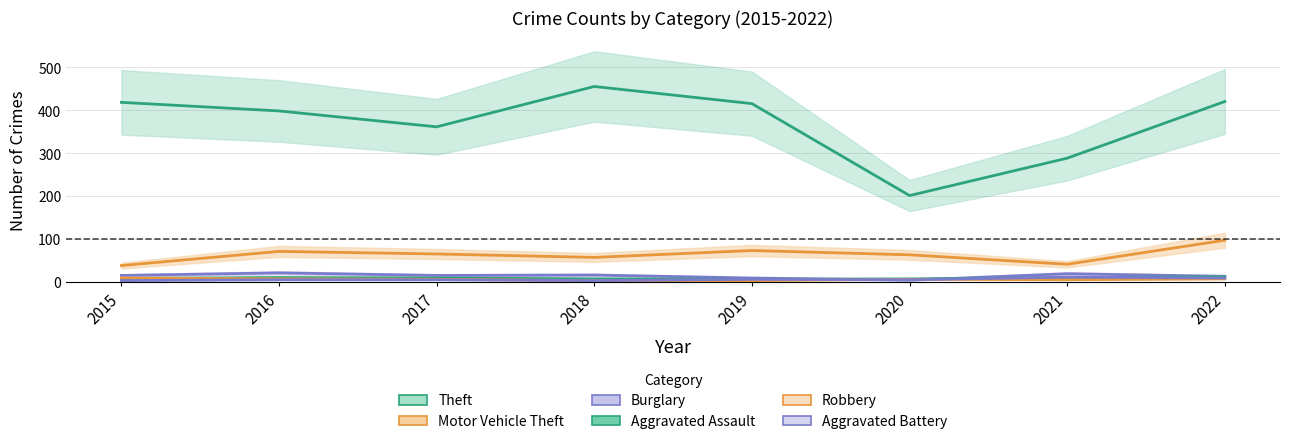

What is the total value across all series at 2020?

286